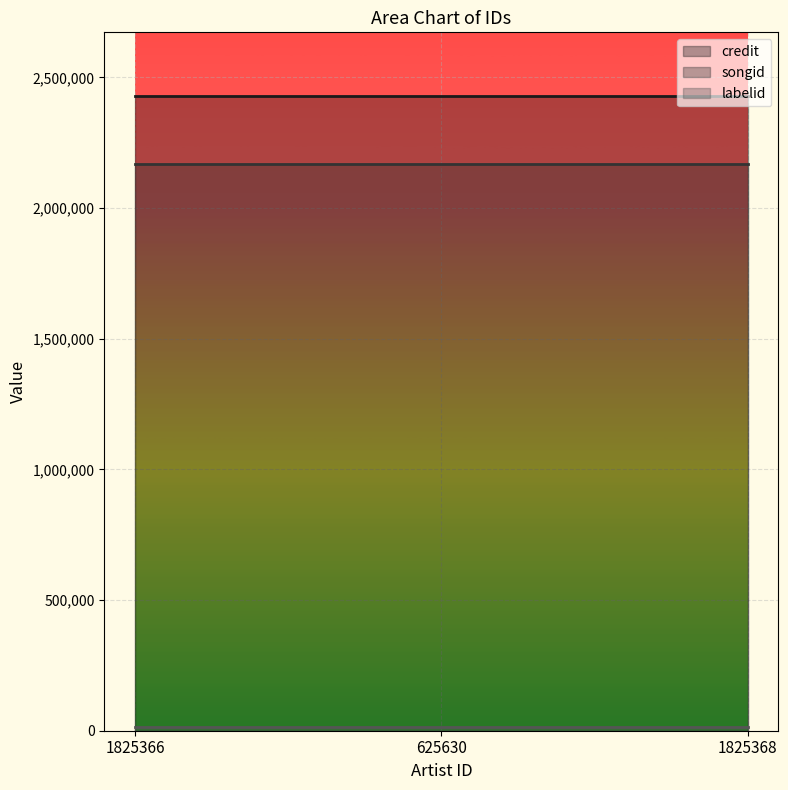

At 625630, list the series in order from largest to smallest.

credit, songid, labelid